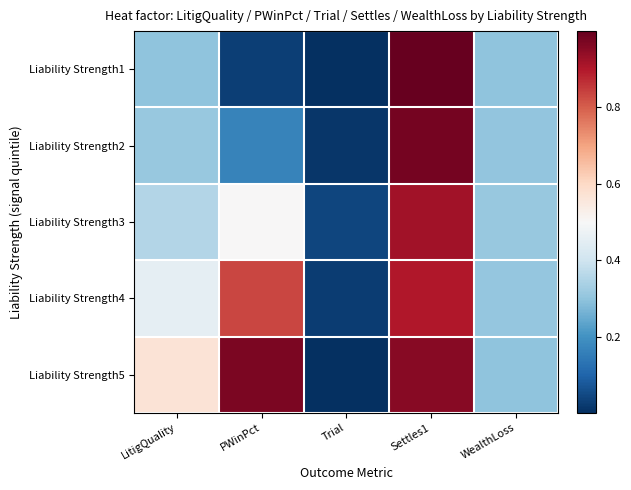

At how many categories does at least one series exceed 0?

5